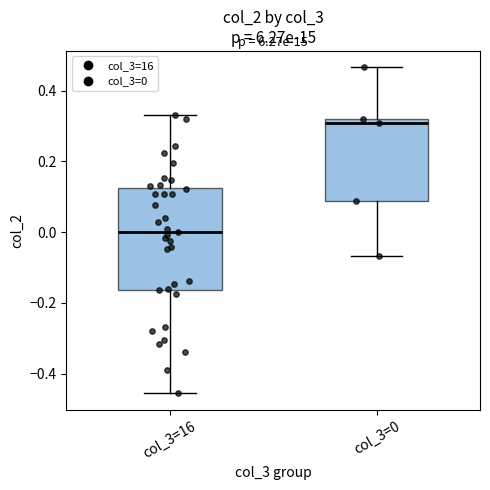

Which box has the lowest median line?

col_3=16